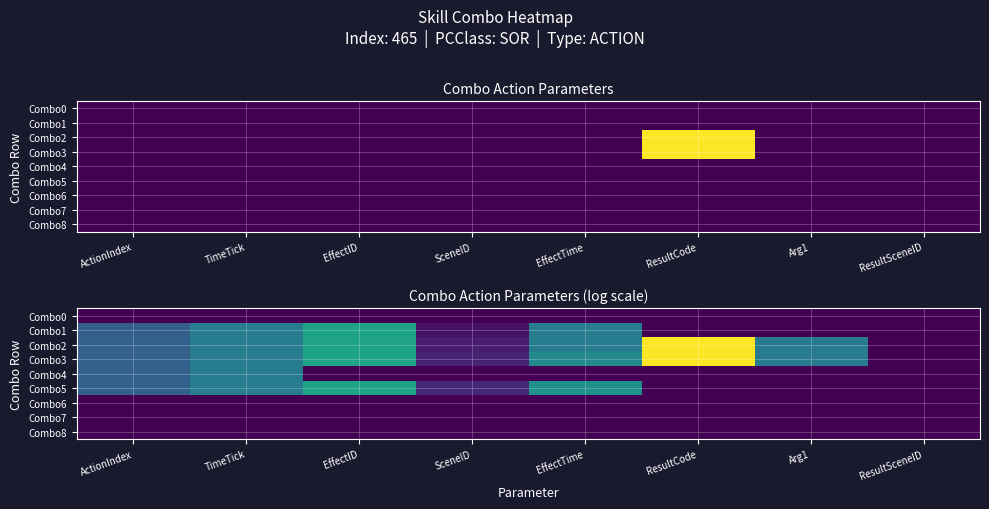

What is the difference between the Combo4 values at ResultSceneID and ActionIndex?

4.2